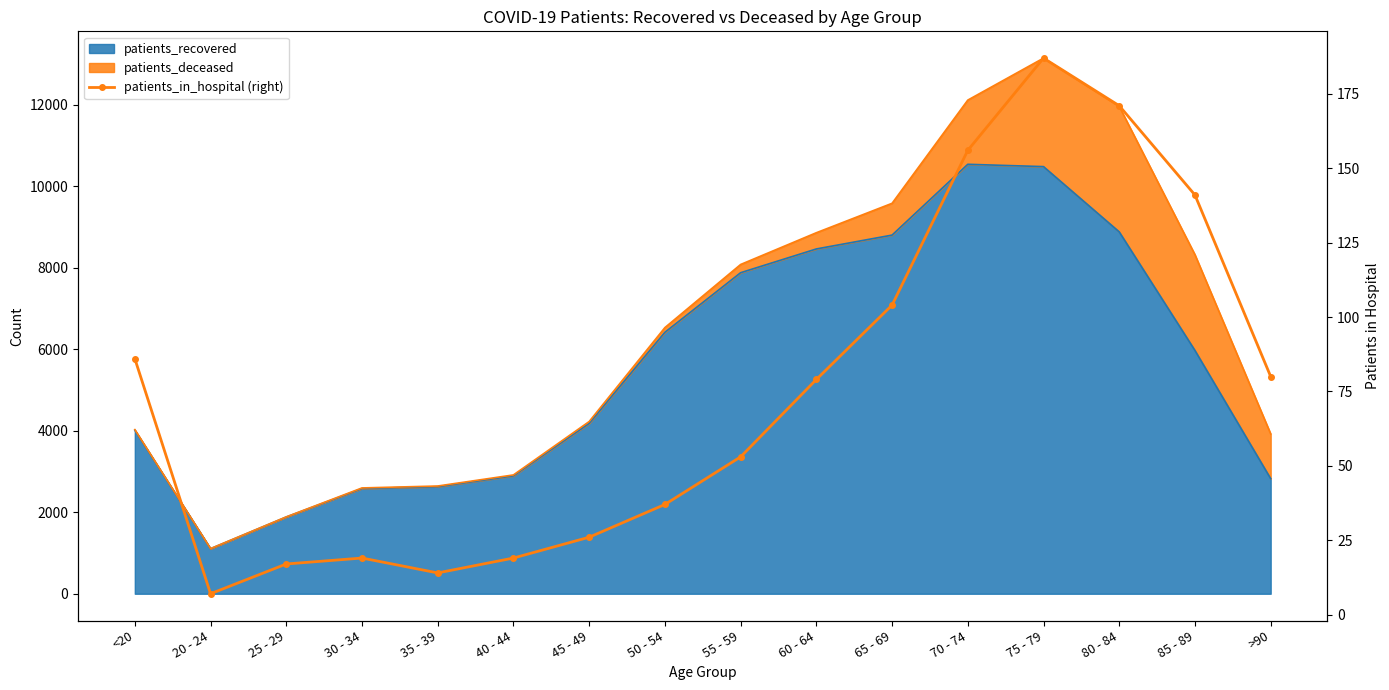

Is it true that the value at 20 - 24 is 10?

False